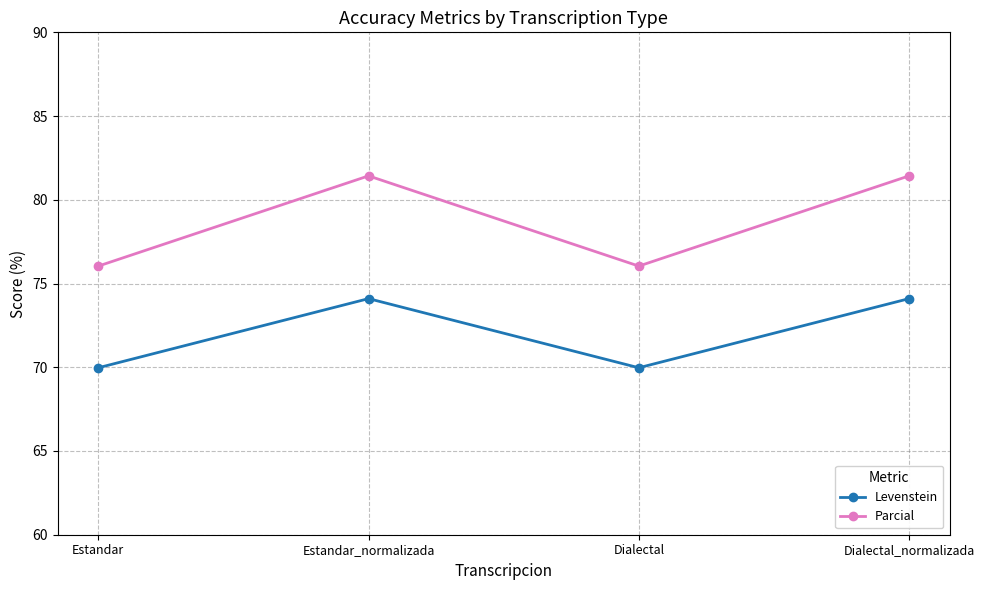

At how many categories does at least one series exceed 80?

2